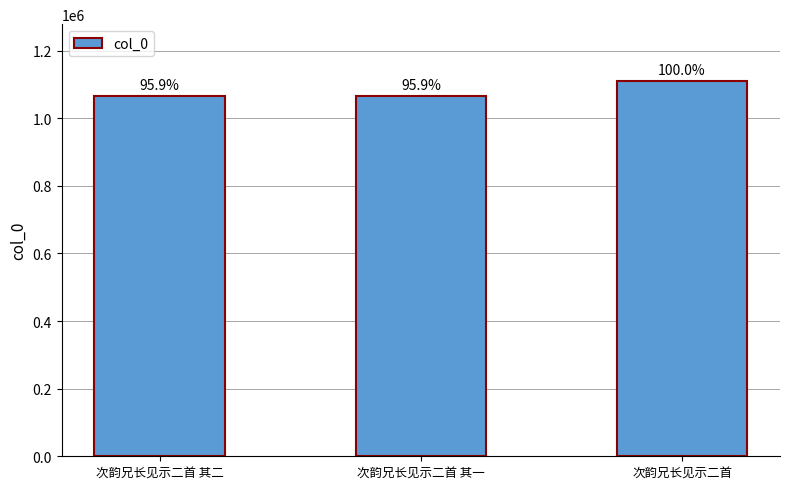

What is the label of the 3rd bar from the left?

次韵兄长见示二首